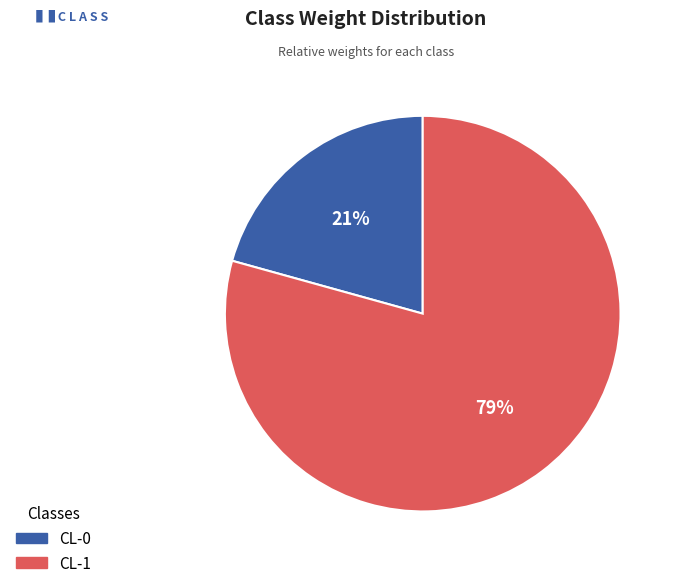

Which has a higher value, CL-0 or CL-1?

CL-1